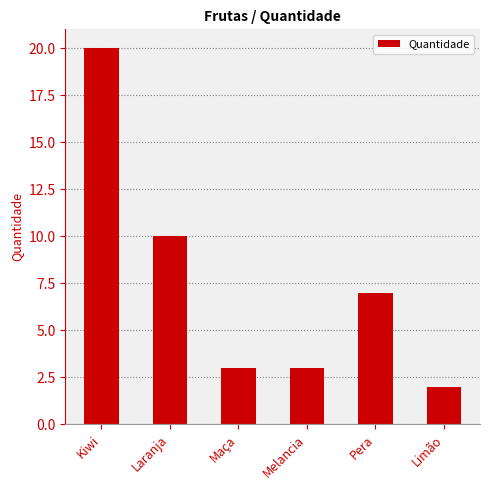

Which category has the lowest value across all series?

Limão